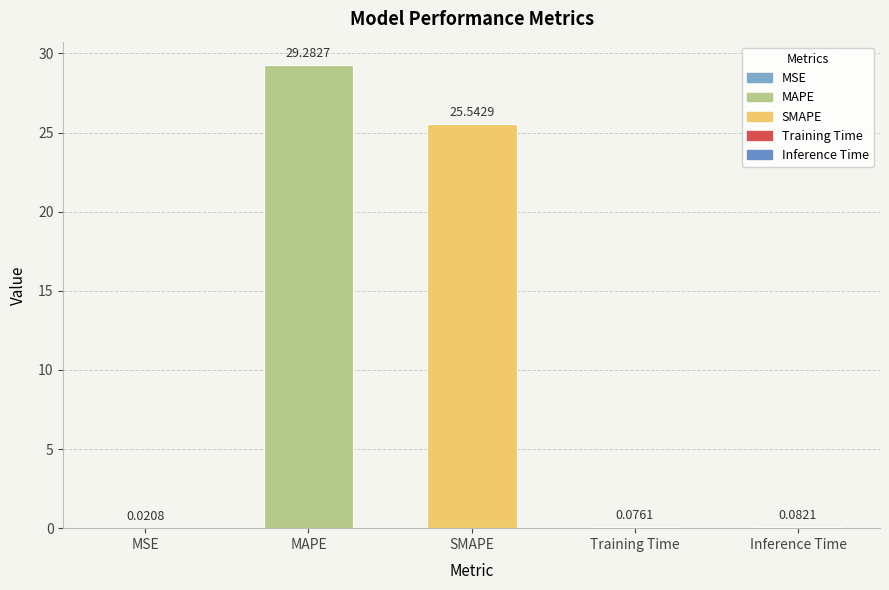

Which label corresponds to the largest value in the chart?

MAPE